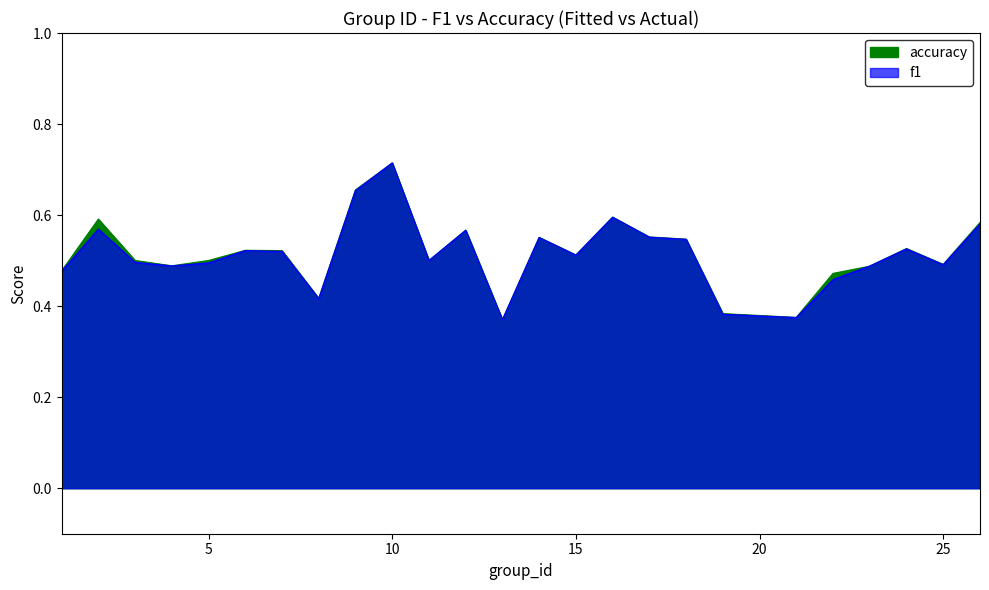

What is the sum of all accuracy values?

12.9